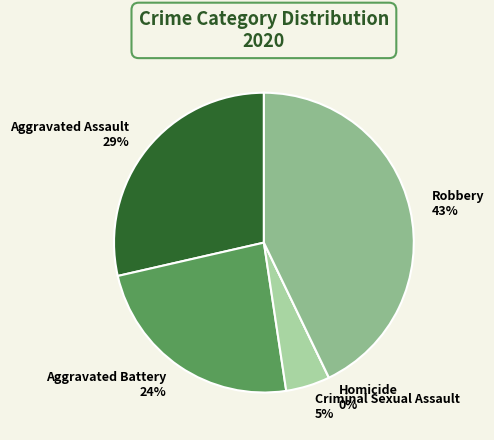

Is there a majority slice in this chart?

No